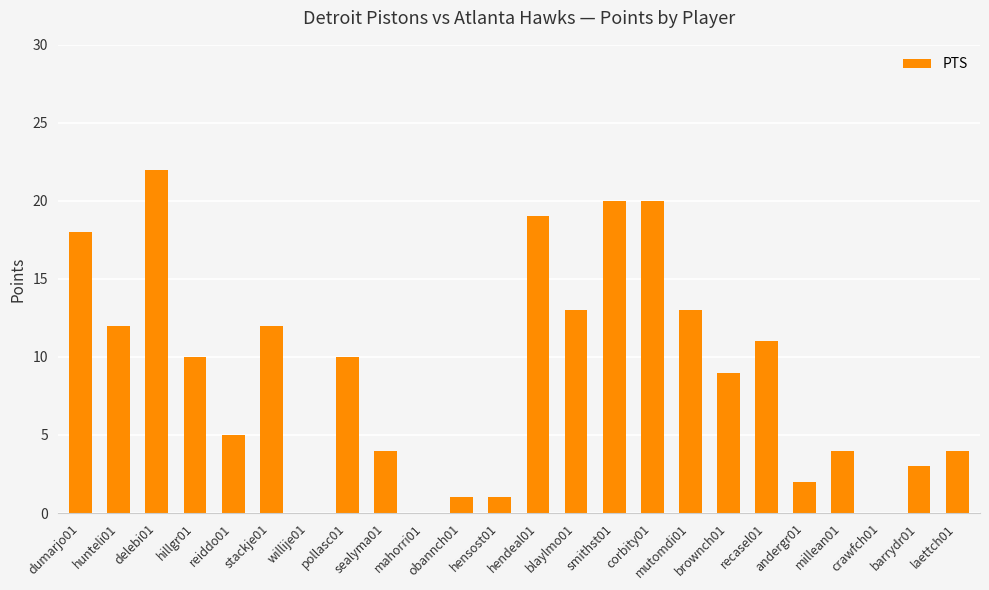

Reading right to left, transcribe all the data shown in this chart.

4	3	0	4	2	11	9	13	20	20	13	19	1	1	0	4	10	0	12	5	10	22	12	18